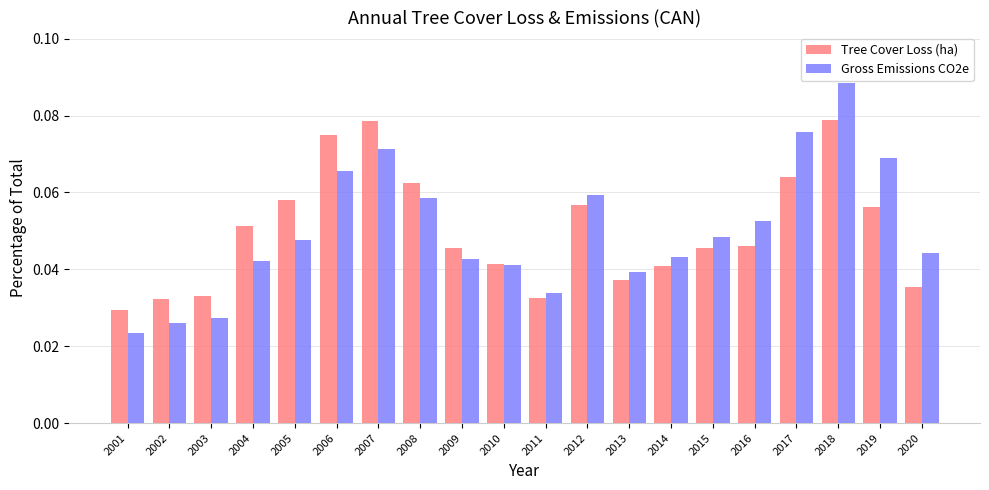

List the series in order of their peak value, lowest first.

Tree Cover Loss (ha), Gross Emissions CO2e